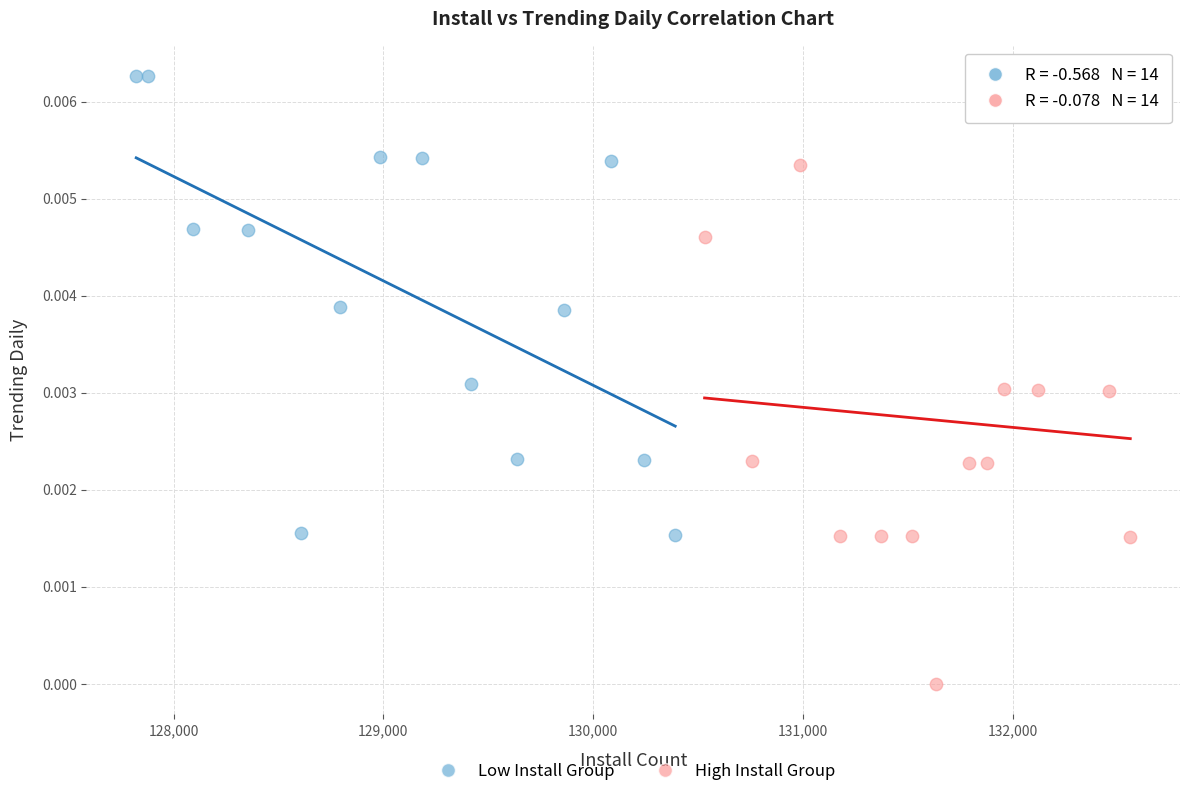

Which series has the widest spread of Y values?

High Install Group